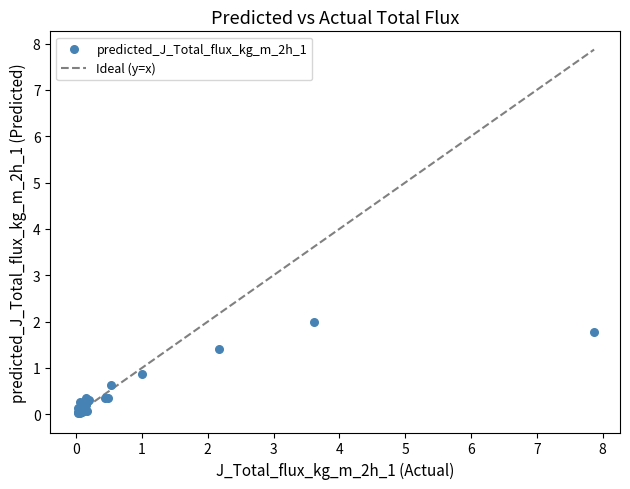

What Y value in the scatter plot is closest to 1?

0.9